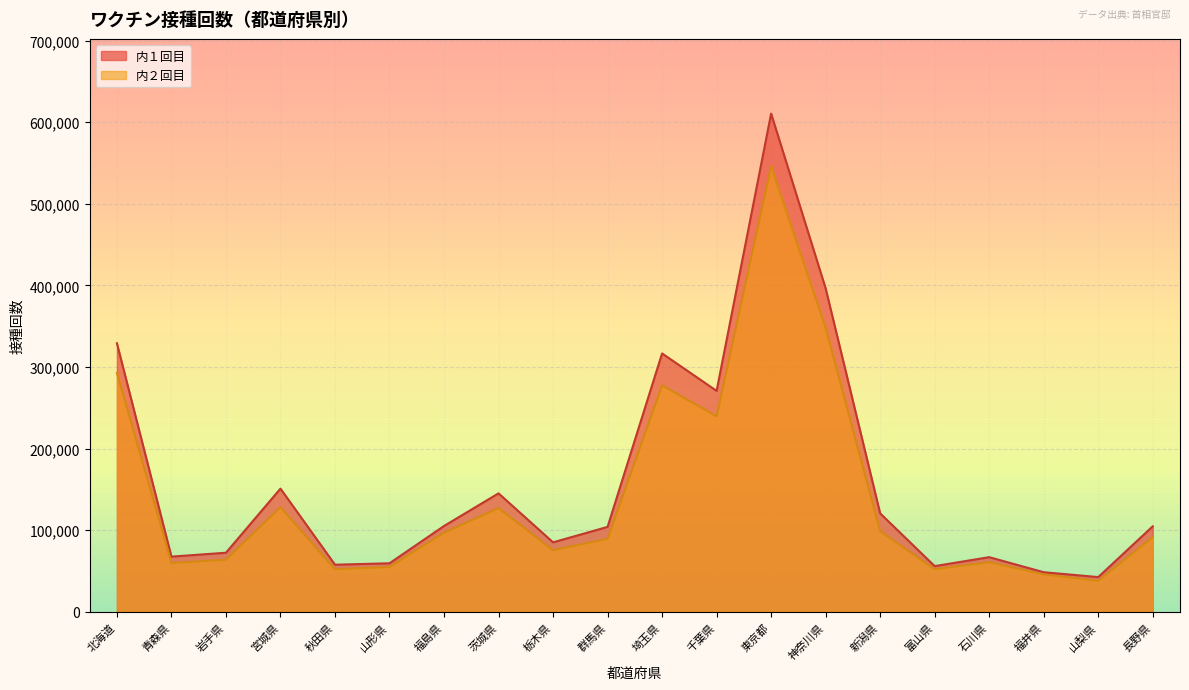

True or false: 内２回目 has a value of 533625 at 神奈川県.

False